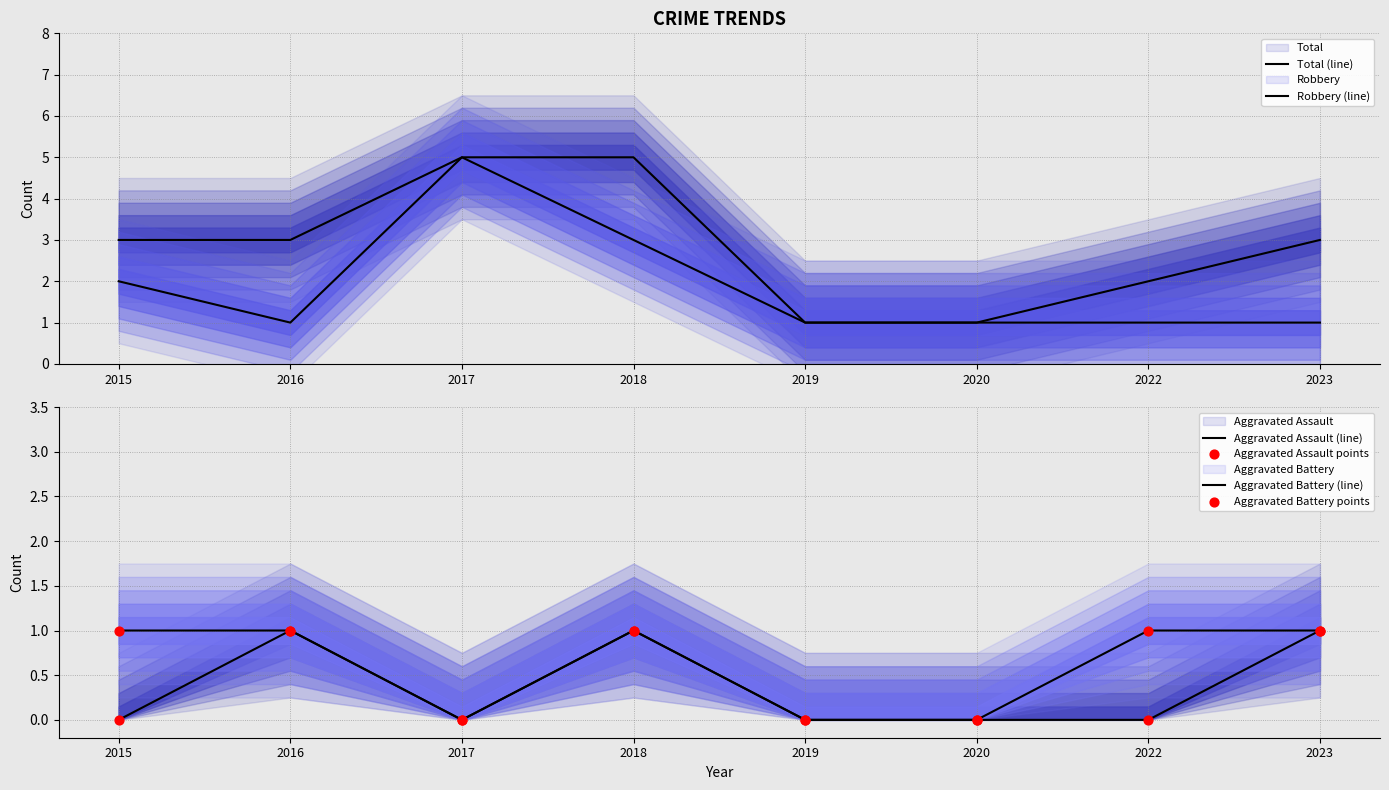

Which series contains the lowest Y value?

Aggravated Assault (line)